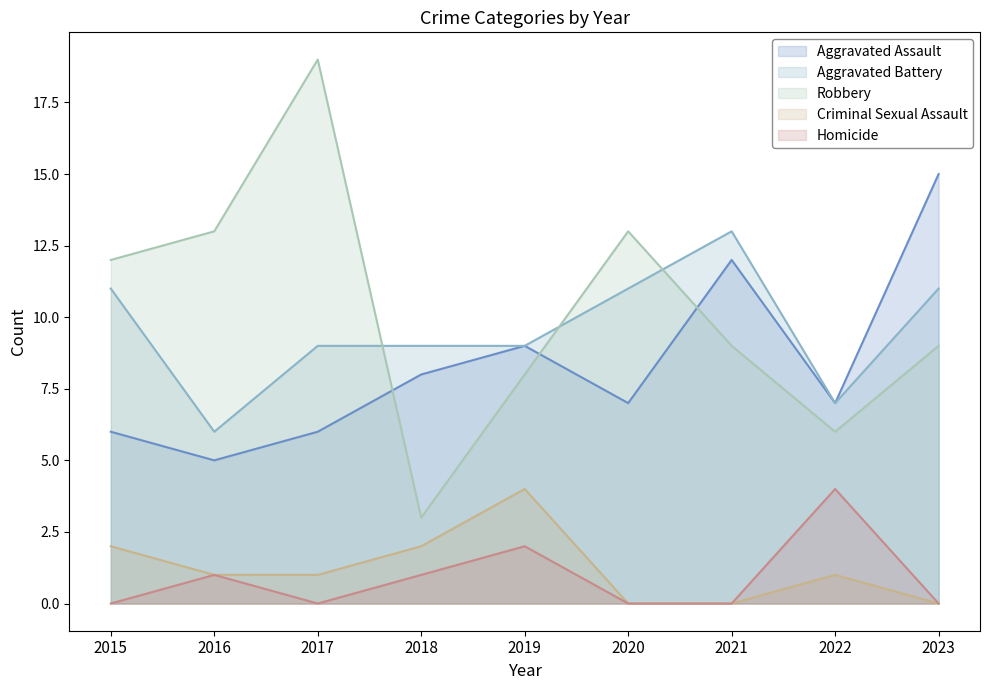

At which category does Aggravated Battery reach its first local valley?

2016